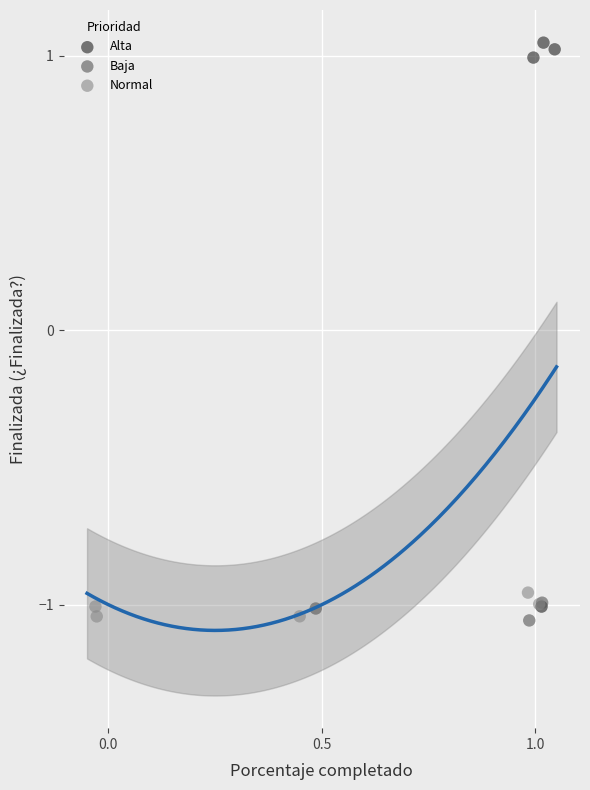

Which series contains the highest Y value?

Alta